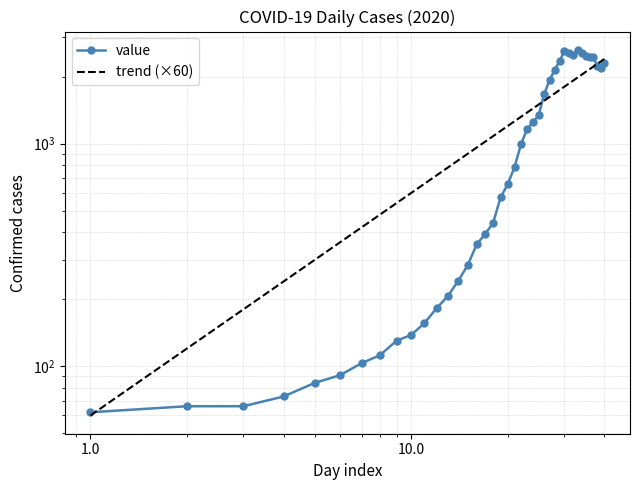

True or false: there are more than 1 points higher than both neighbors.

True